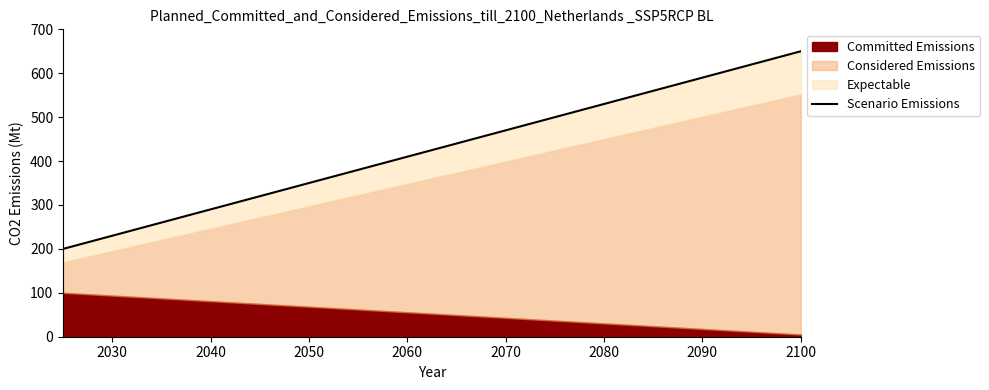

Reading left to right, transcribe all the data shown in this chart.

200.0	232.1	264.3	296.4	328.6	360.7	392.9	425.0	457.1	489.3	521.4	553.6	585.7	617.9	650.0